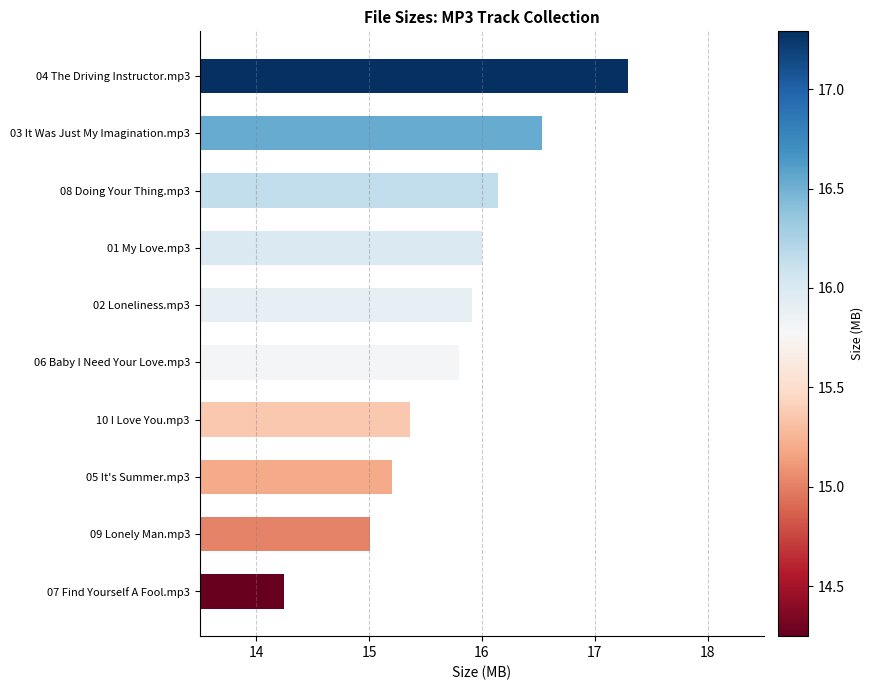

The value at 04 The Driving Instructor.mp3 is 30.0. True or false?

False